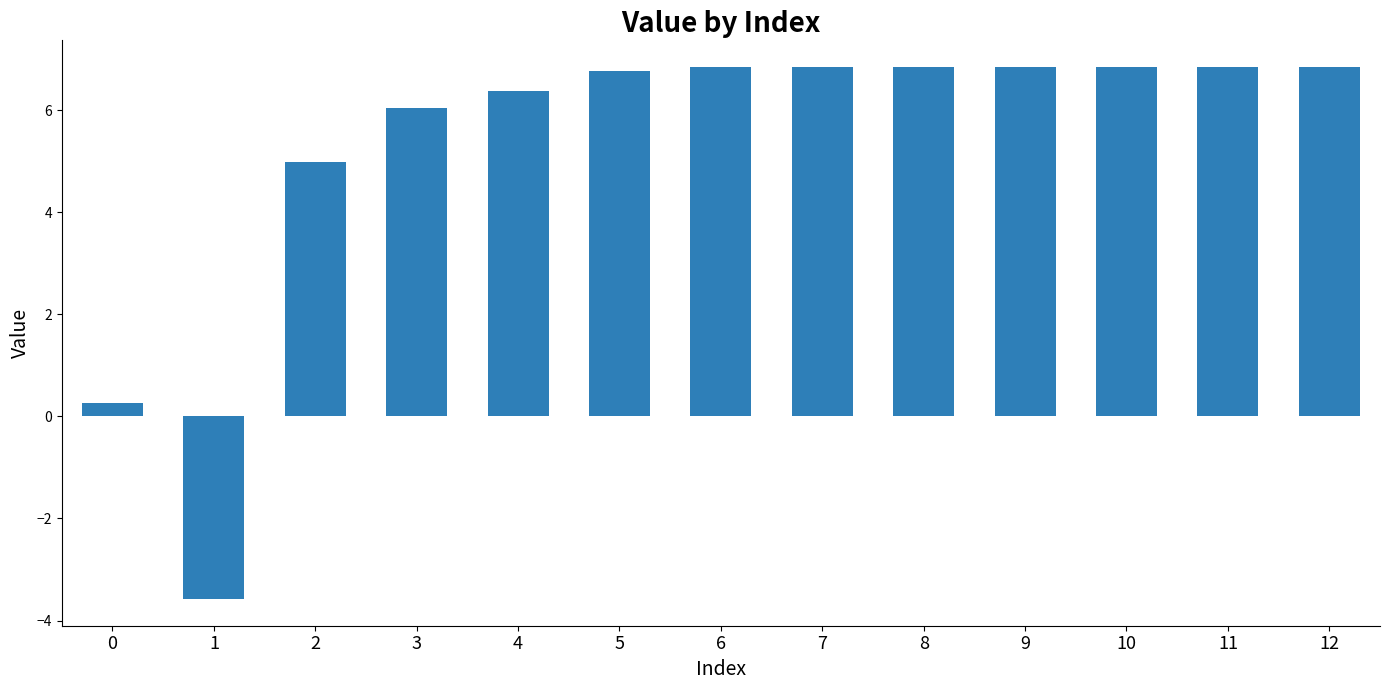

Reading right to left, what are all the values shown in this chart?

12=6.8	11=6.8	10=6.8	9=6.8	8=6.8	7=6.8	6=6.8	5=6.8	4=6.4	3=6.0	2=5.0	1=-3.6	0=0.3